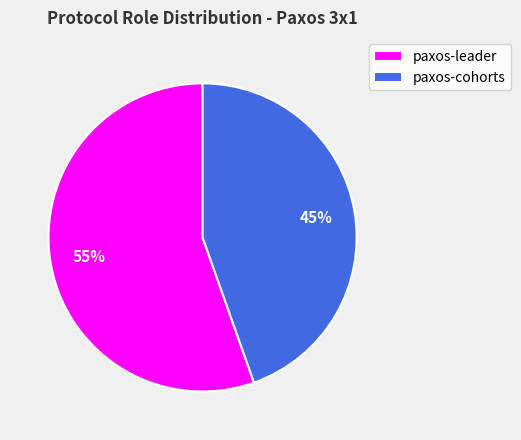

To the nearest percent, what percentage of the pie is paxos-cohorts?

45%